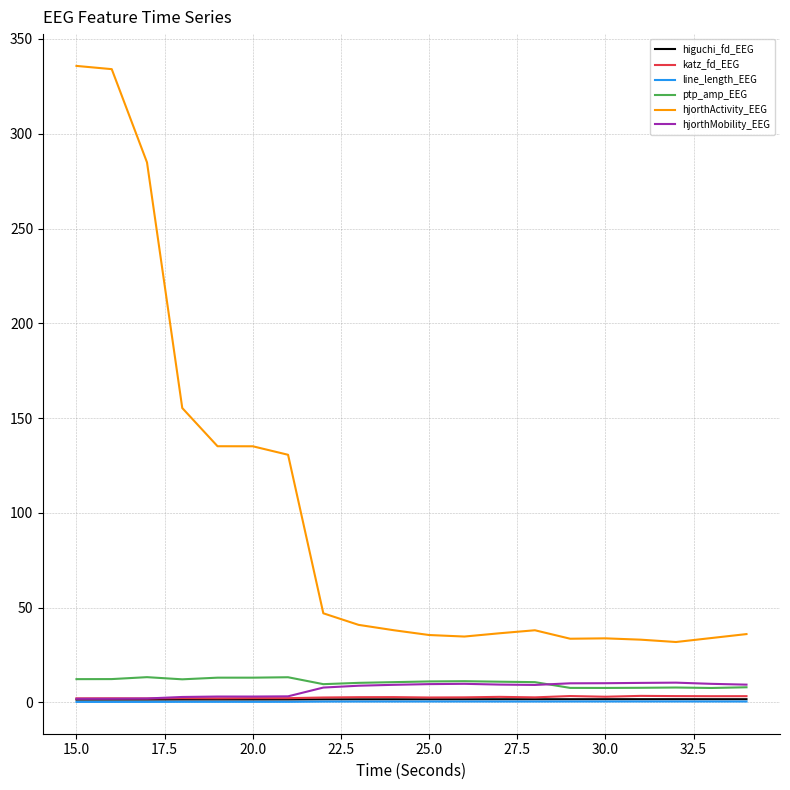

How many lines are shown in the chart?

6